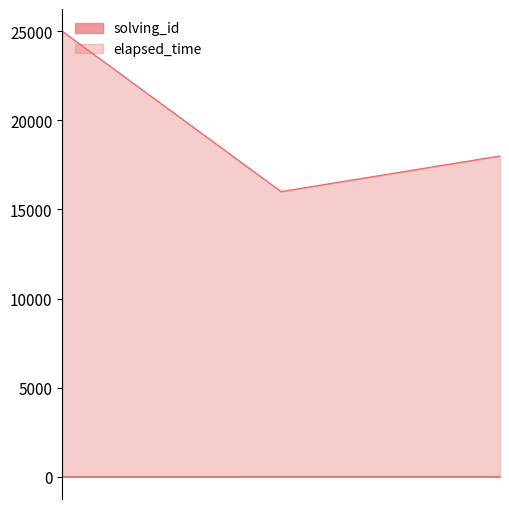

Reading right to left, transcribe all the data shown in this chart.

solving_id: 1550502034380=3	1550502013039=2	1550501992561=1
elapsed_time: 1550502034380=18000	1550502013039=16000	1550501992561=25000